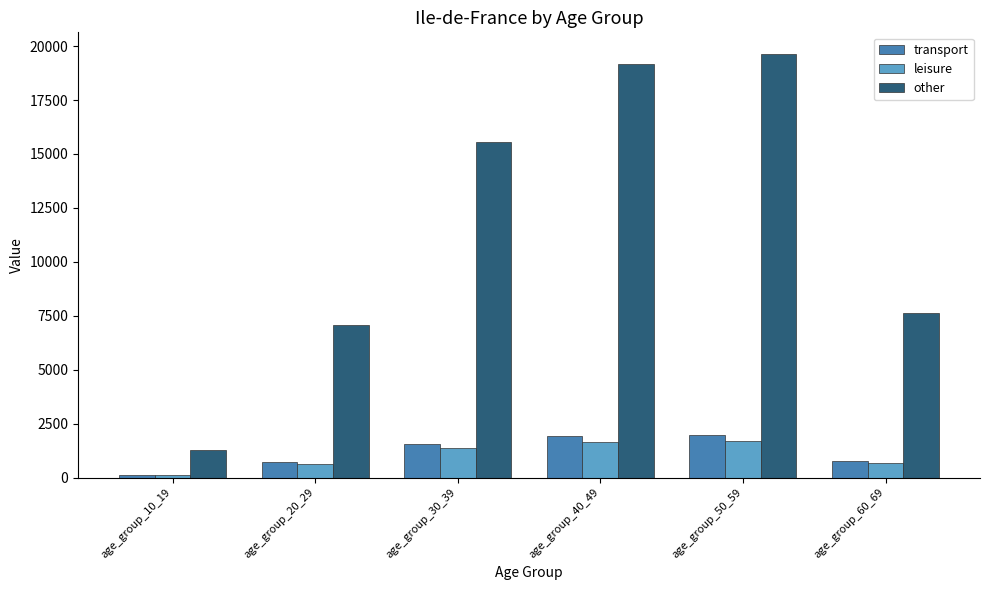

The value of other at age_group_20_29 is 10220.4. True or false?

False